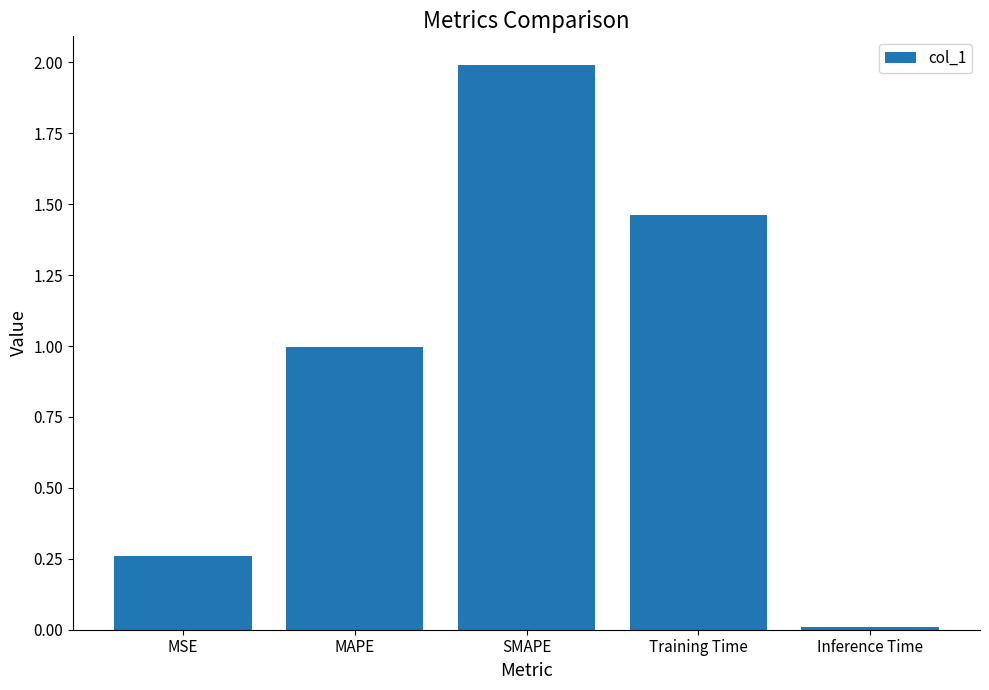

List the labels in order of value, largest first.

SMAPE, Training Time, MAPE, MSE, Inference Time